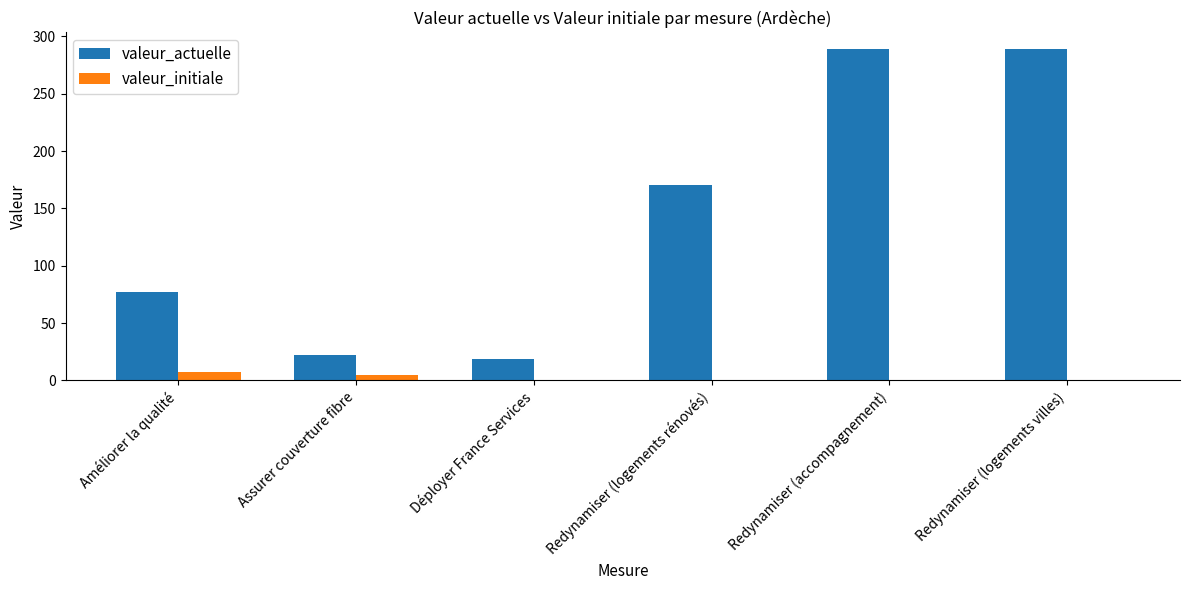

Reading left to right, list all the values displayed in this chart.

valeur_actuelle: Améliorer la qualité=77	Assurer couverture fibre=22	Déployer France Services=19	Redynamiser (logements rénovés)=170	Redynamiser (accompagnement)=289	Redynamiser (logements villes)=289
valeur_initiale: Améliorer la qualité=7	Assurer couverture fibre=5	Déployer France Services=0	Redynamiser (logements rénovés)=0	Redynamiser (accompagnement)=0	Redynamiser (logements villes)=0